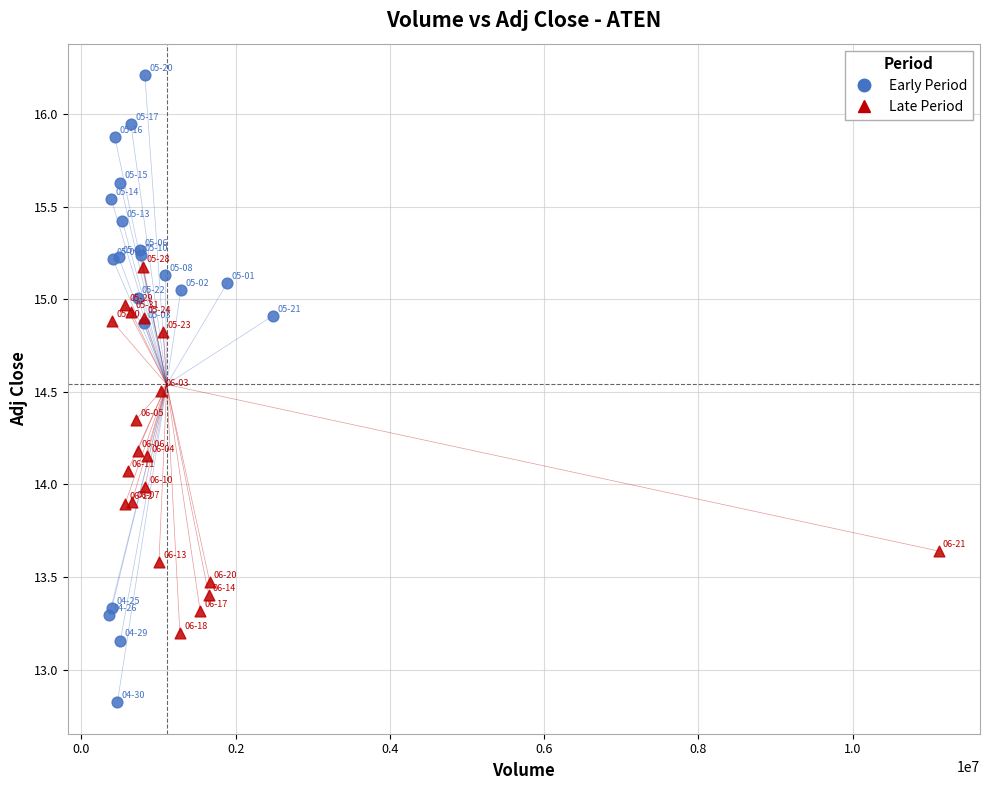

Which series reaches the maximum Y coordinate?

Early Period